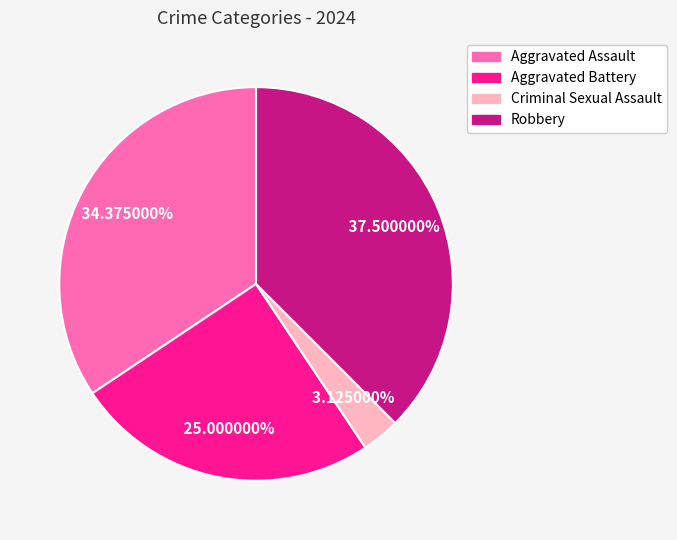

Count the number of slices in the pie.

4